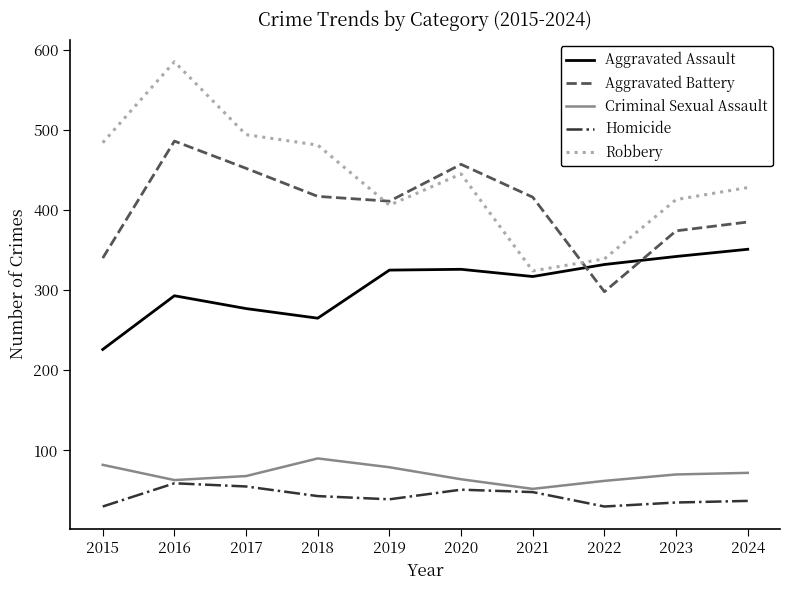

How many series are shown in this chart?

5